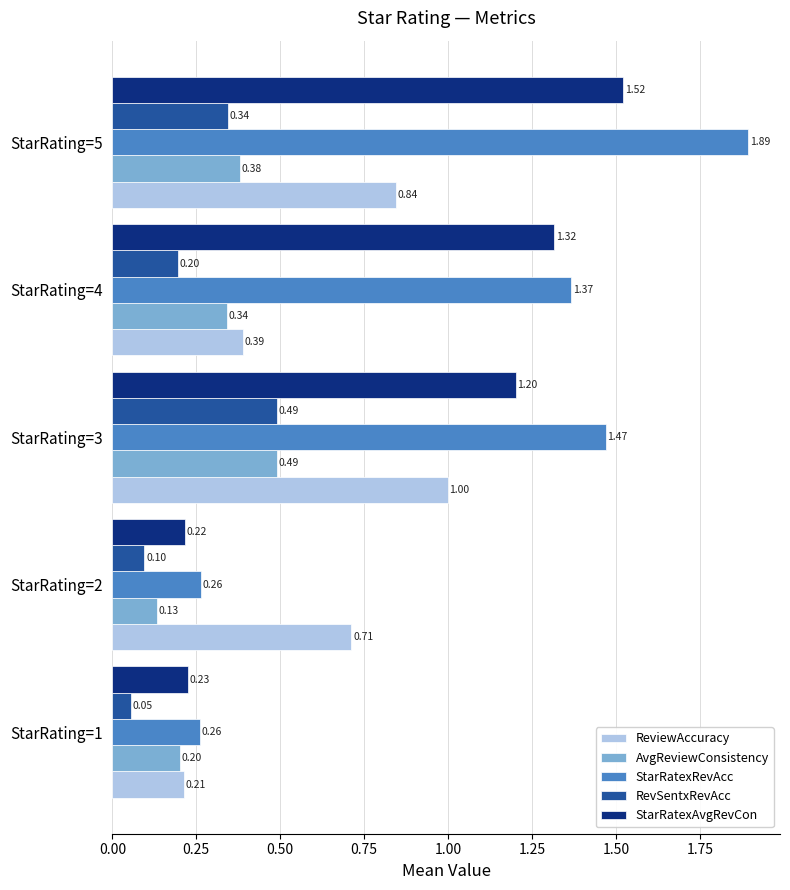

What is the difference between the StarRatexRevAcc values at StarRating=2 and StarRating=4?

1.1